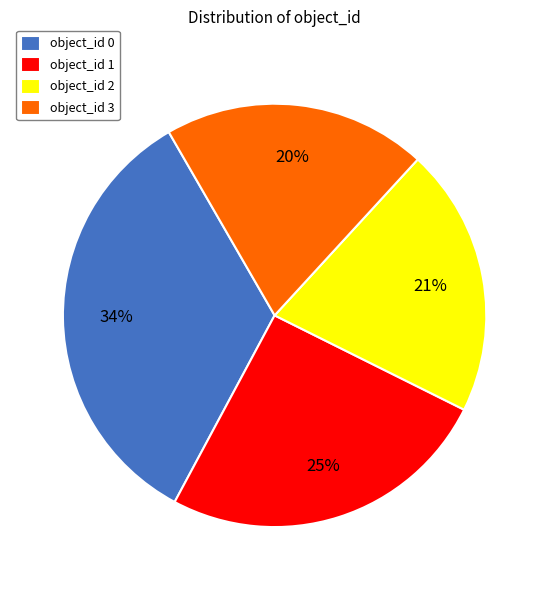

To the nearest percent, what is the average slice percentage?

25%